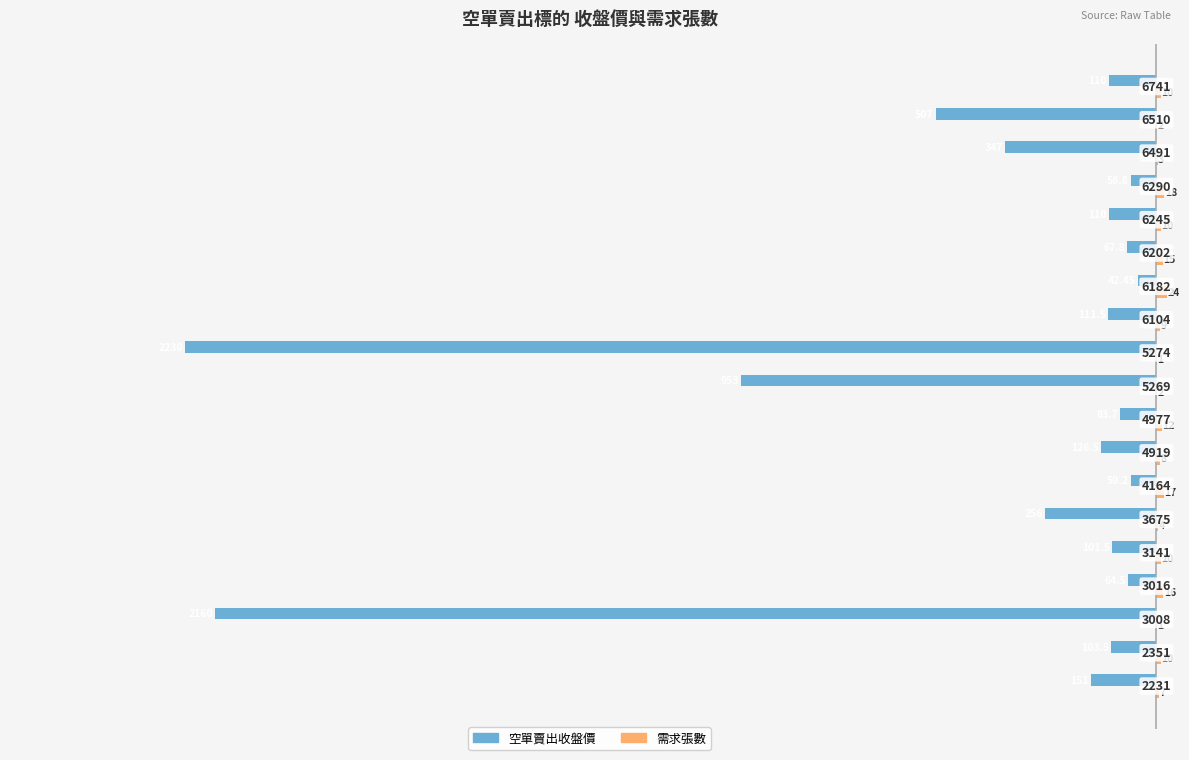

Reading right to left, what are all the values shown in this chart?

空單賣出收盤價: -110.0	-507.0	-347.0	-58.8	-110.0	-67.8	-42.5	-111.5	-2230.0	-953.0	-83.7	-126.5	-59.2	-256.0	-101.5	-64.5	-2160.0	-103.5	-151.0
需求張數: 10.0	2.0	3.0	18.0	10.0	15.0	24.0	9.0	1.0	2.0	12.0	8.0	17.0	4.0	10.0	16.0	1.0	10.0	7.0